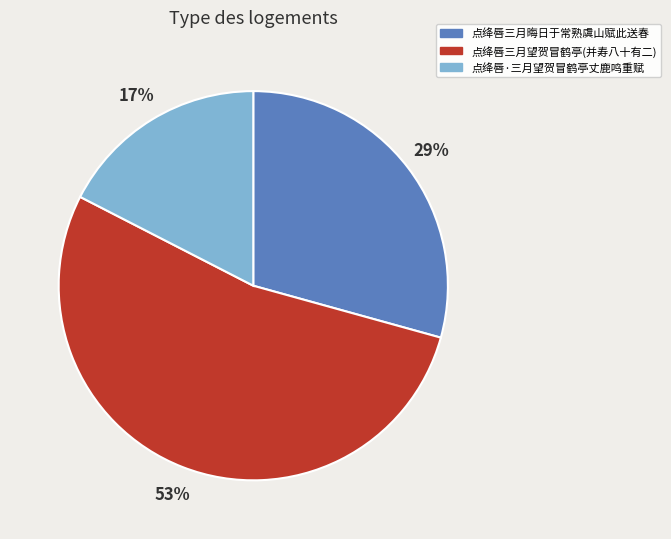

Is there any slice that represents more than half of the pie?

Yes